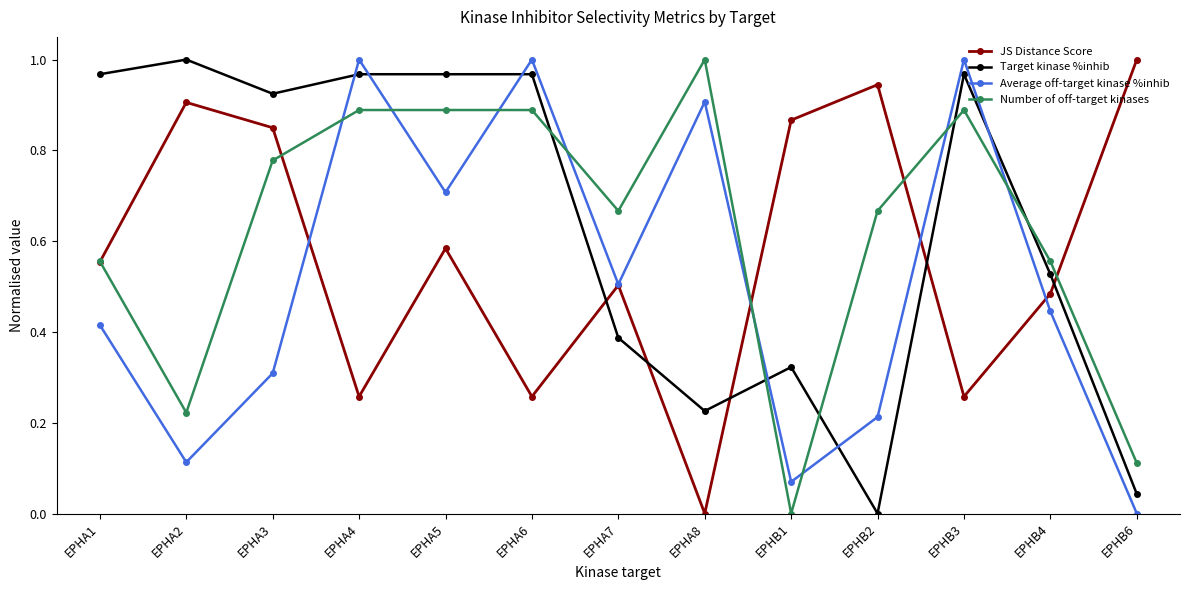

How many lines are shown in the chart?

4